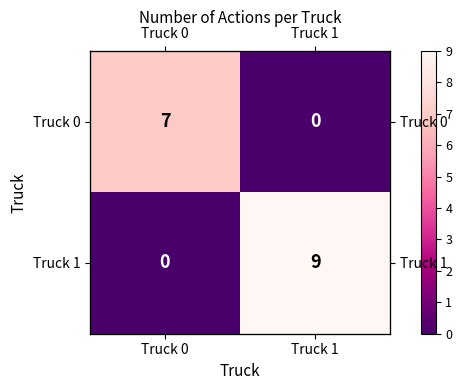

True or false: Truck 0 has a value of 7 at Truck 0.

True